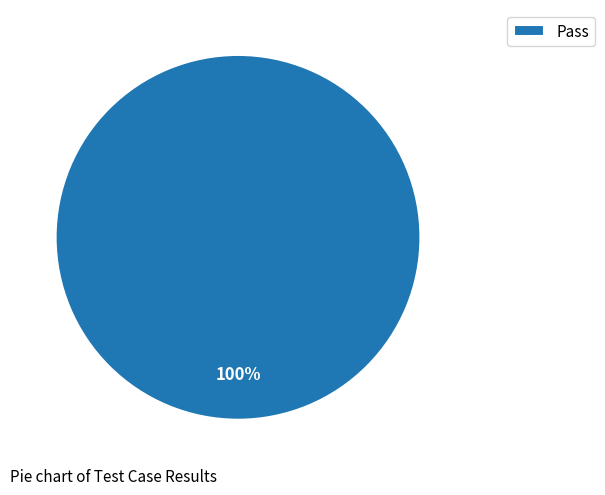

Is it true that Pass is 100% of the pie?

True